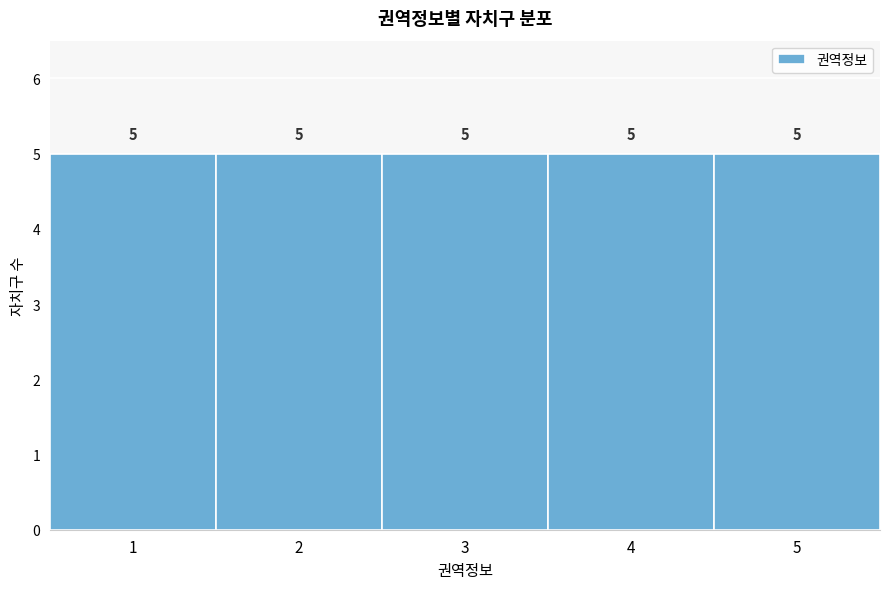

Reading left to right, transcribe this chart: for each bar, give the range it covers on the x-axis and its height.

0.5 to 1.5: 5
1.5 to 2.5: 5
2.5 to 3.5: 5
3.5 to 4.5: 5
4.5 to 5.5: 5